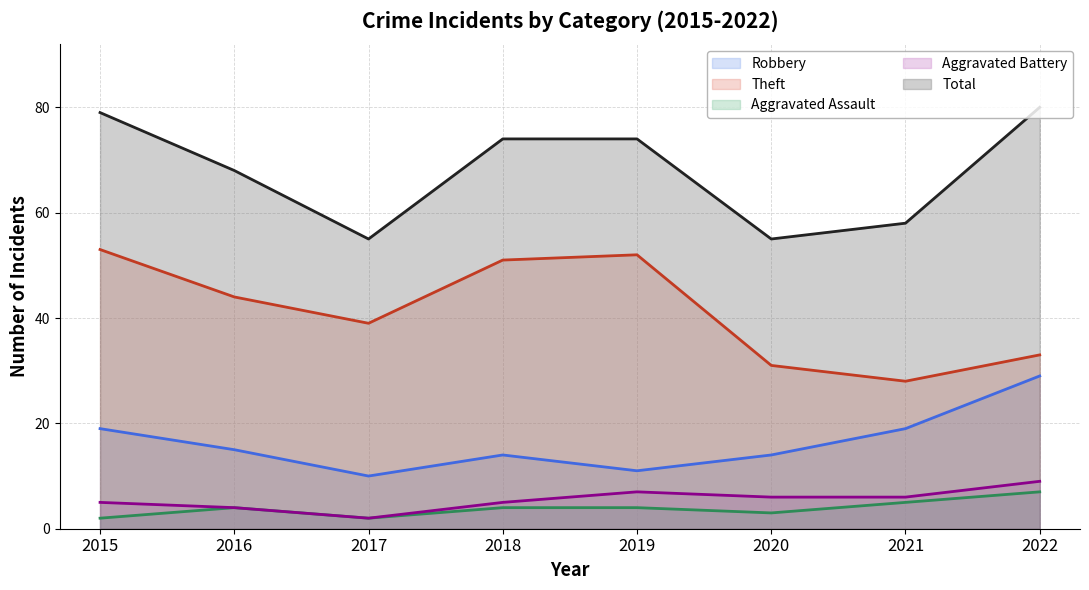

What is the value of the Robbery point at the 1st from the left?

19